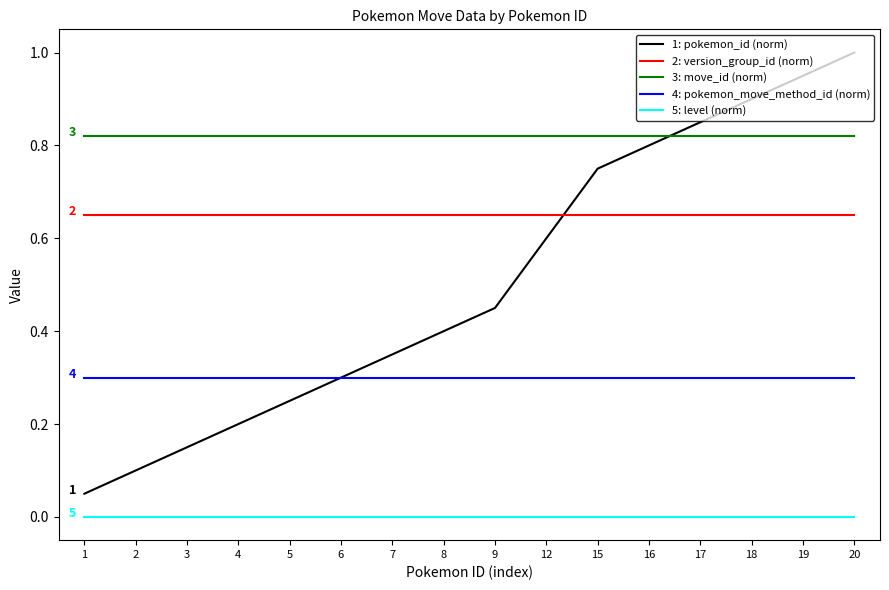

Is the value of 5: level (norm) at 1 greater than the value of 1: pokemon_id (norm) at 20?

No